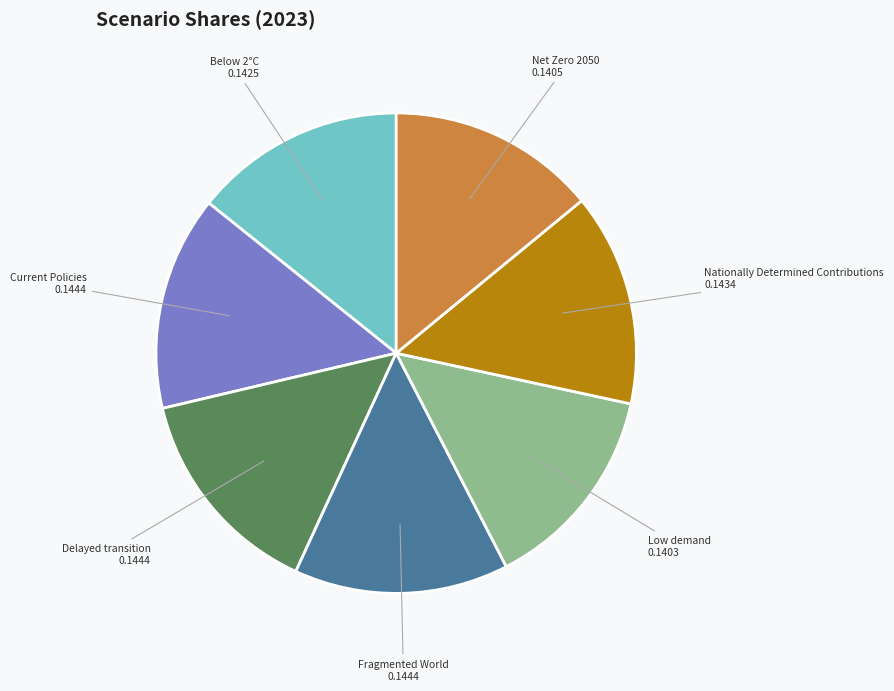

Does any single category account for the majority?

No